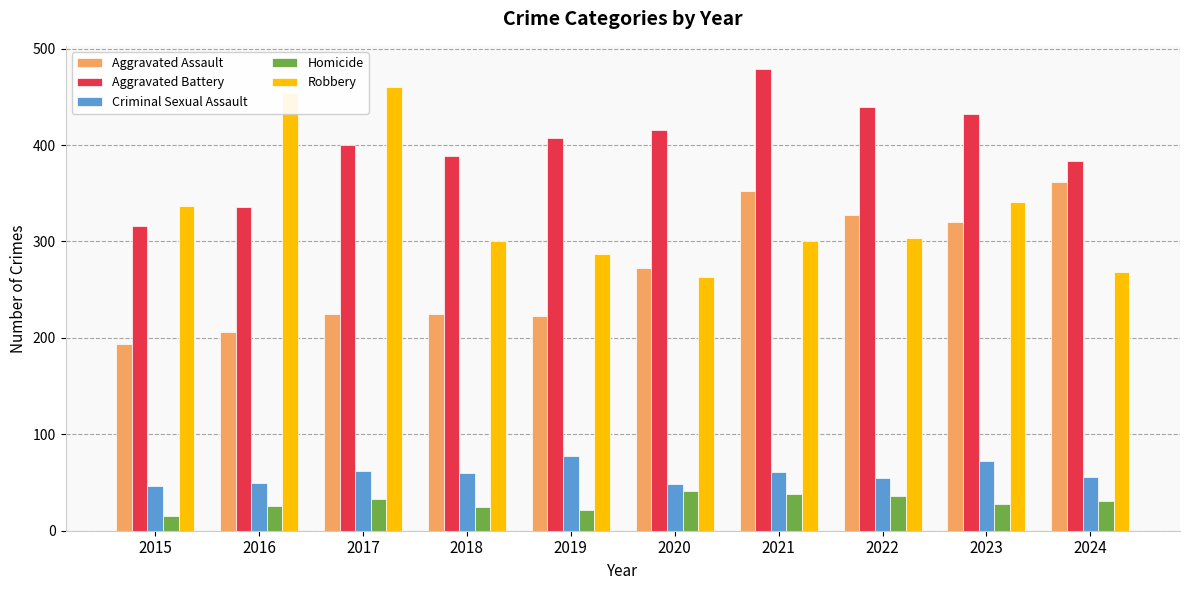

Is the value of Aggravated Battery at 2016 greater than the value of Robbery at 2021?

Yes